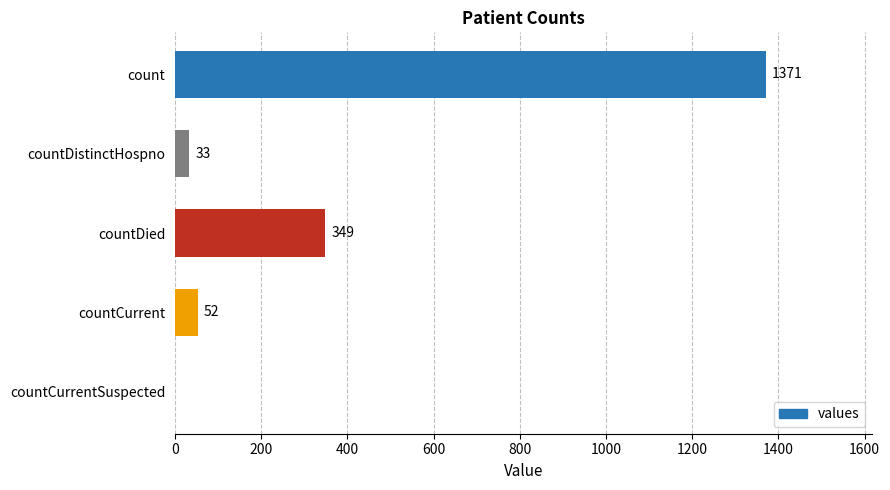

True or false: the data shows 33 at countDistinctHospno.

True